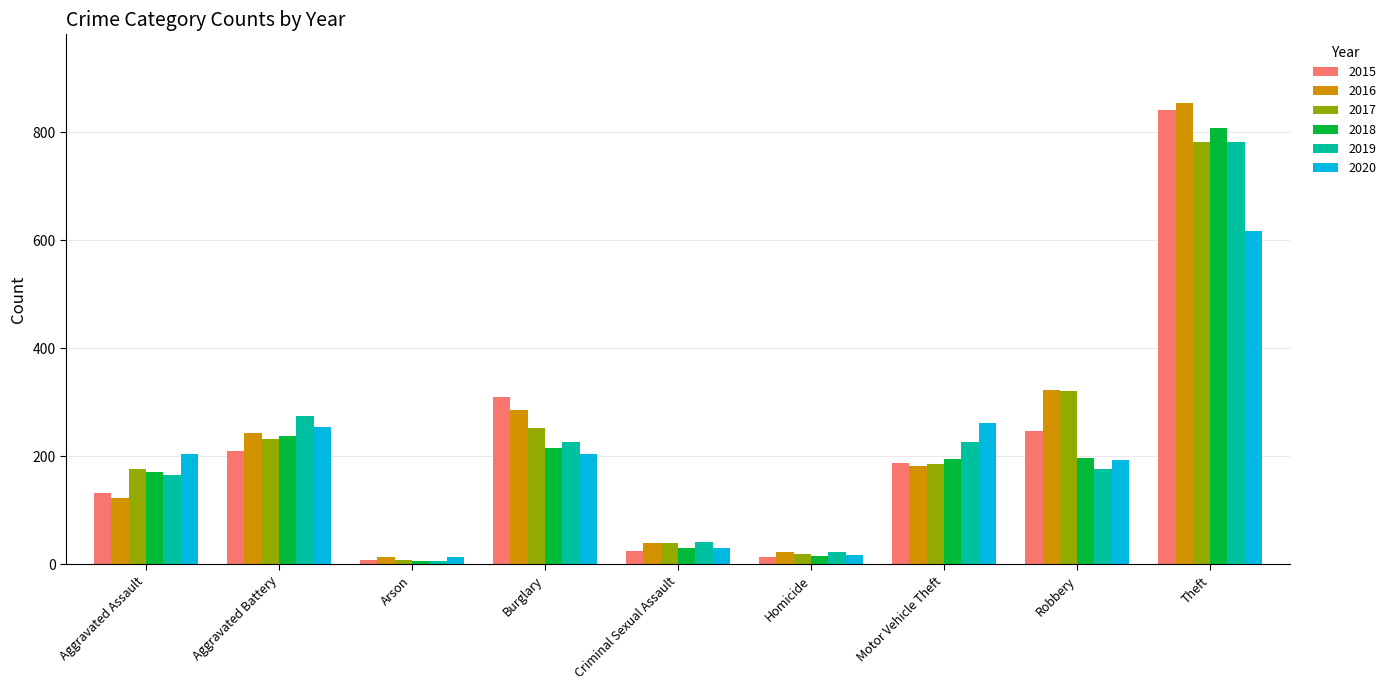

Which series changed the most between Aggravated Assault and Theft?

2016